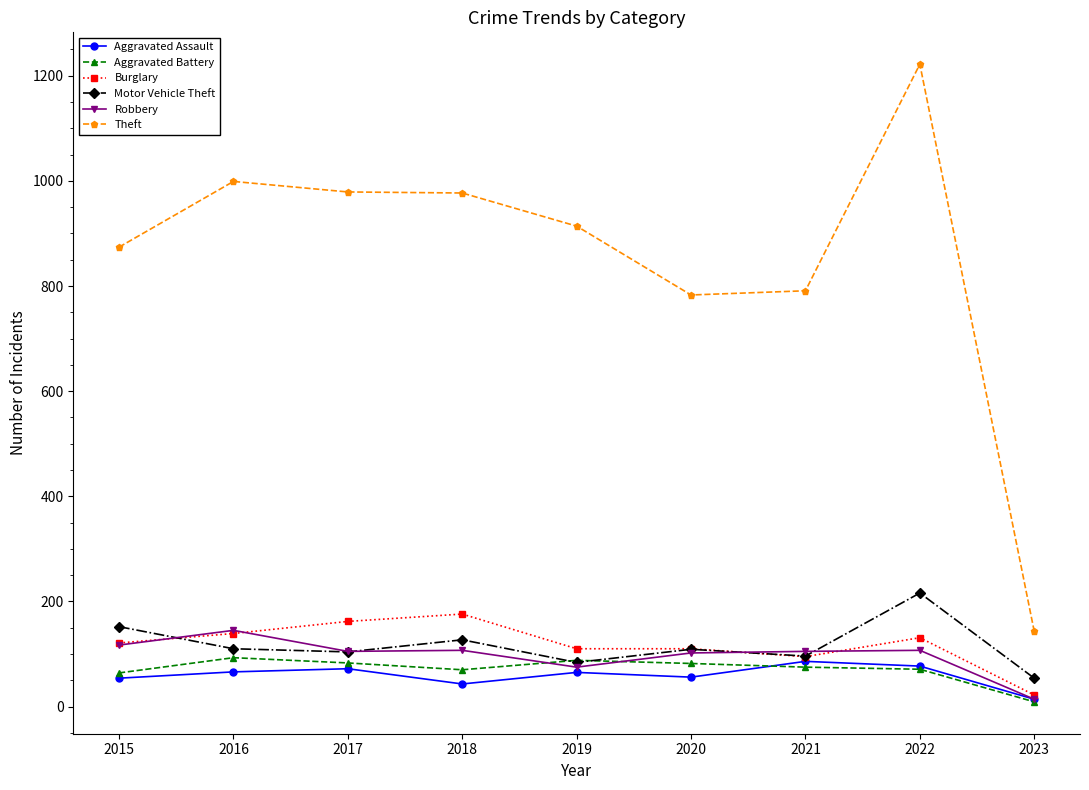

Which series has the largest range (max minus min)?

Theft